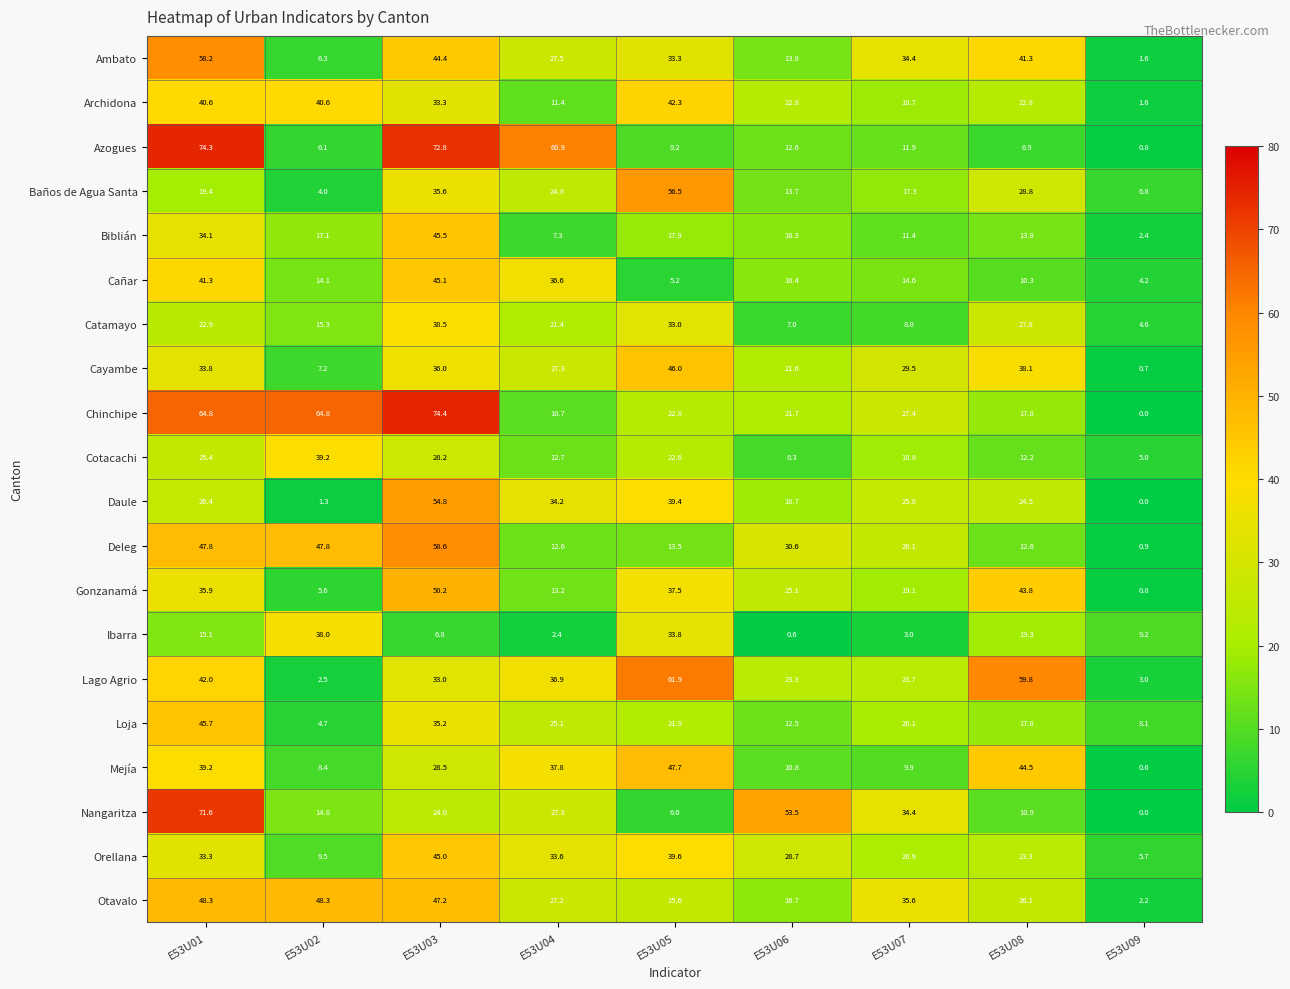

What is the average value of the Loja series?

21.2